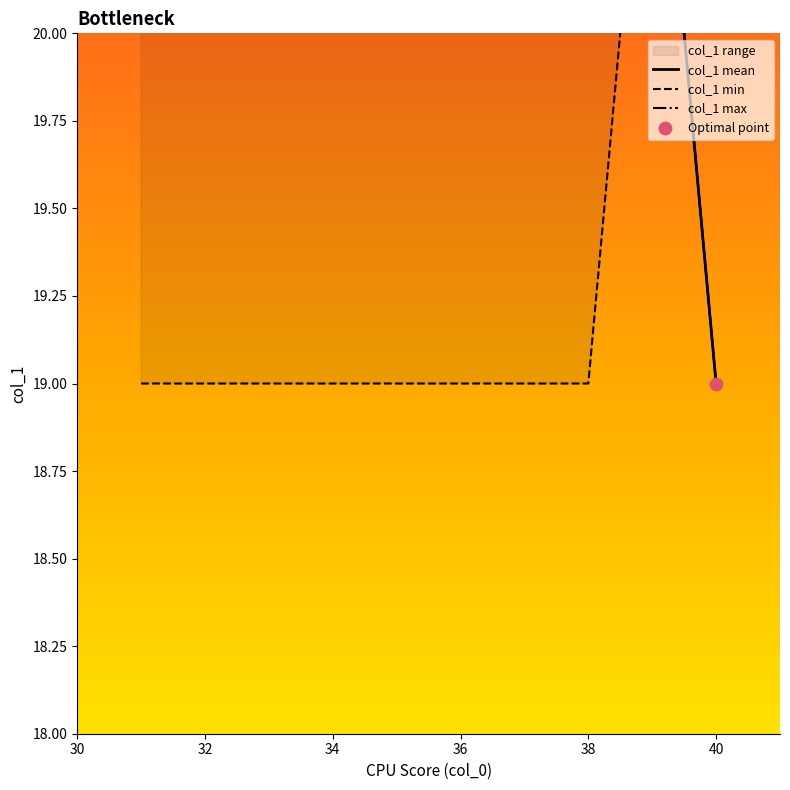

Which series has the largest total across all categories?

col_1 max